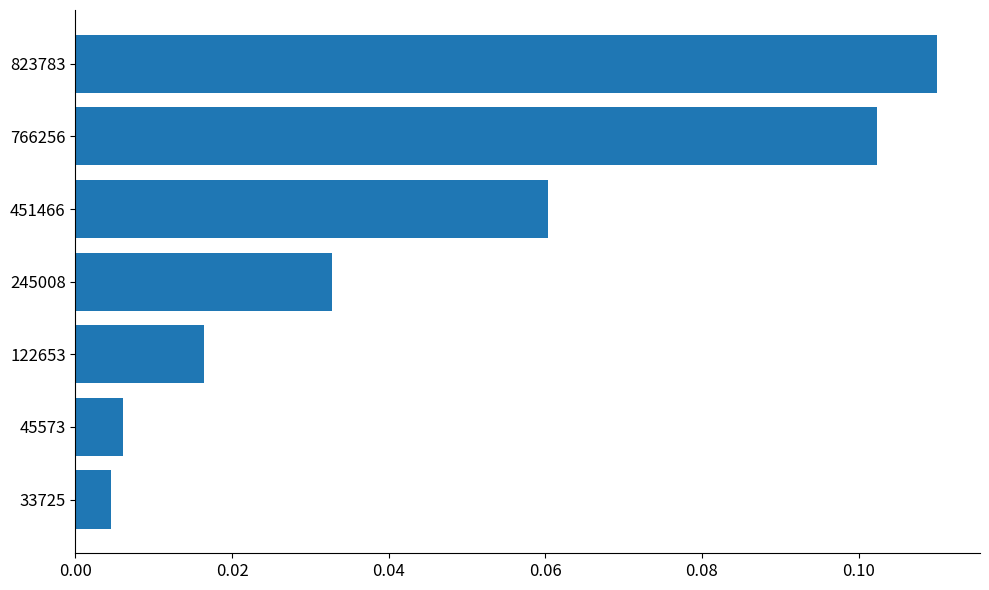

At which label is the value closest to 0?

33725